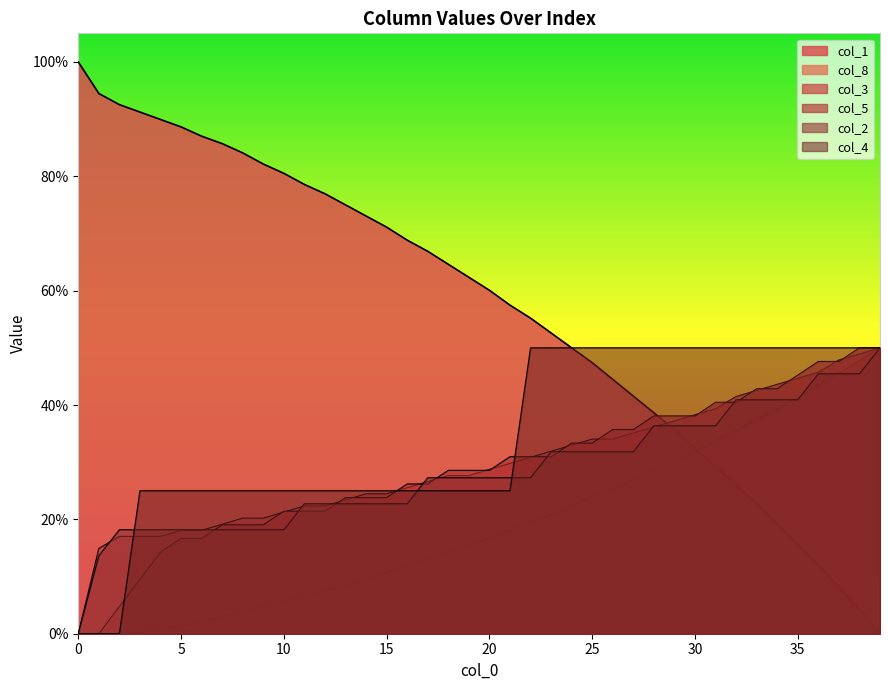

What is the average value of the col_3 series?

0.3